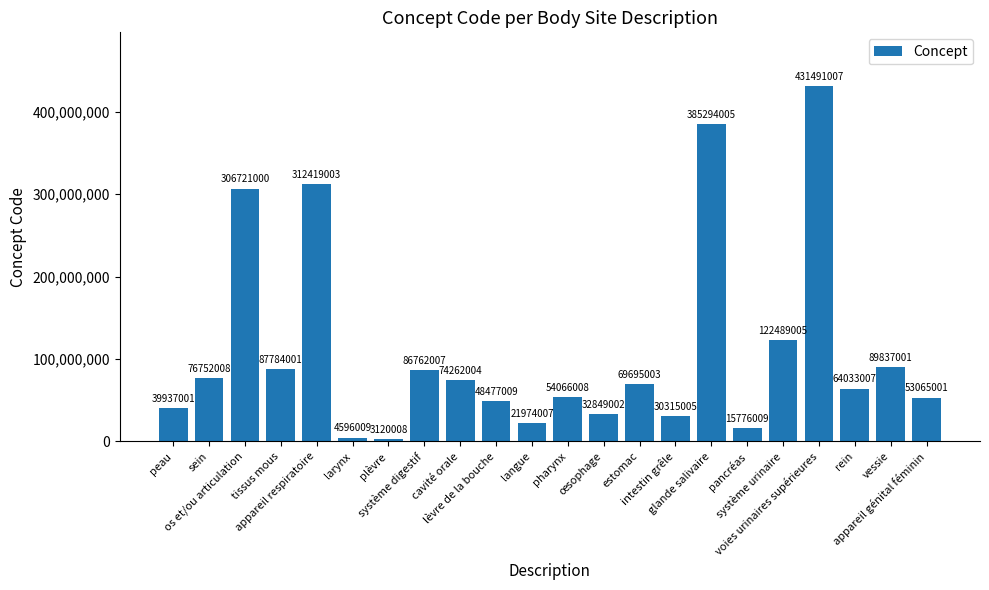

Rank the categories by value from lowest to highest.

plèvre, larynx, pancréas, langue, intestin grêle, œsophage, peau, lèvre de la bouche, appareil génital féminin, pharynx, rein, estomac, cavité orale, sein, système digestif, tissus mous, vessie, système urinaire, os et/ou articulation, appareil respiratoire, glande salivaire, voies urinaires supérieures